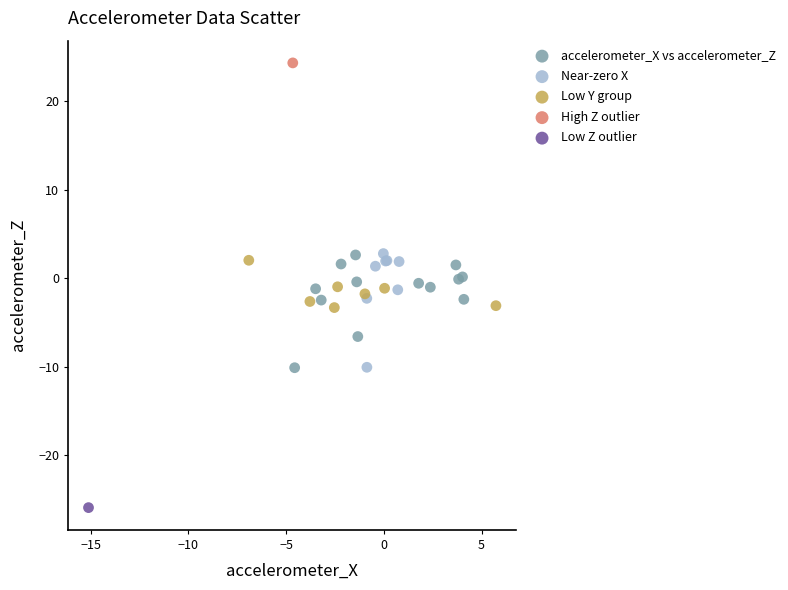

Which series contains the highest Y value?

High Z outlier